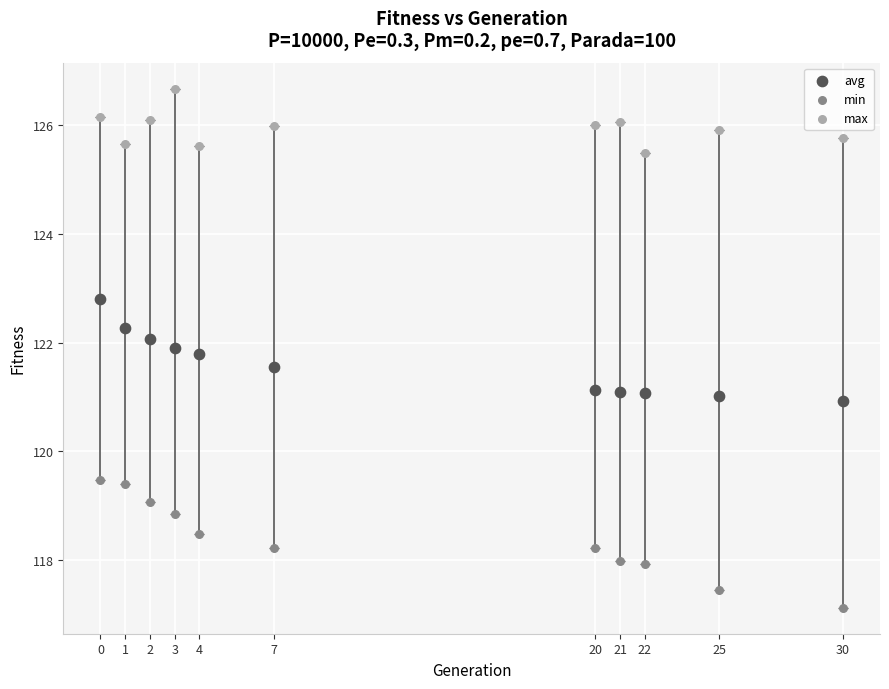

What is the X range (max minus min) for the scatter plot?

30.0